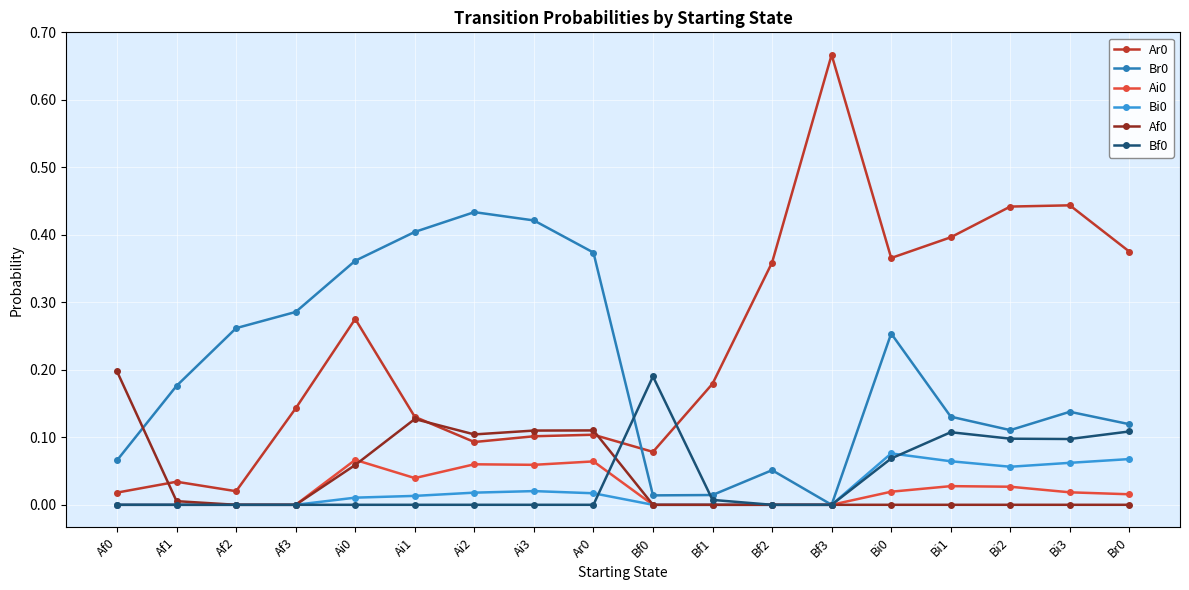

Which category has the highest value in the Ar0 series?

Bf3